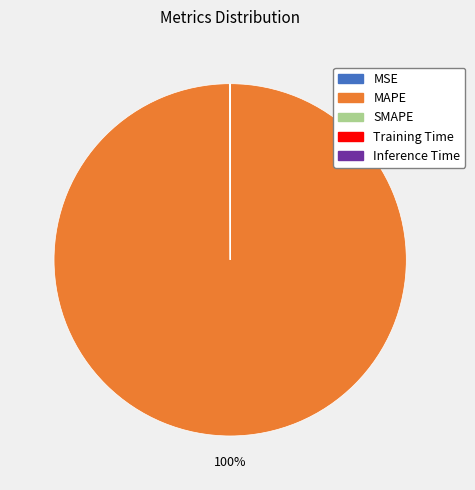

Which slice is the largest?

MAPE